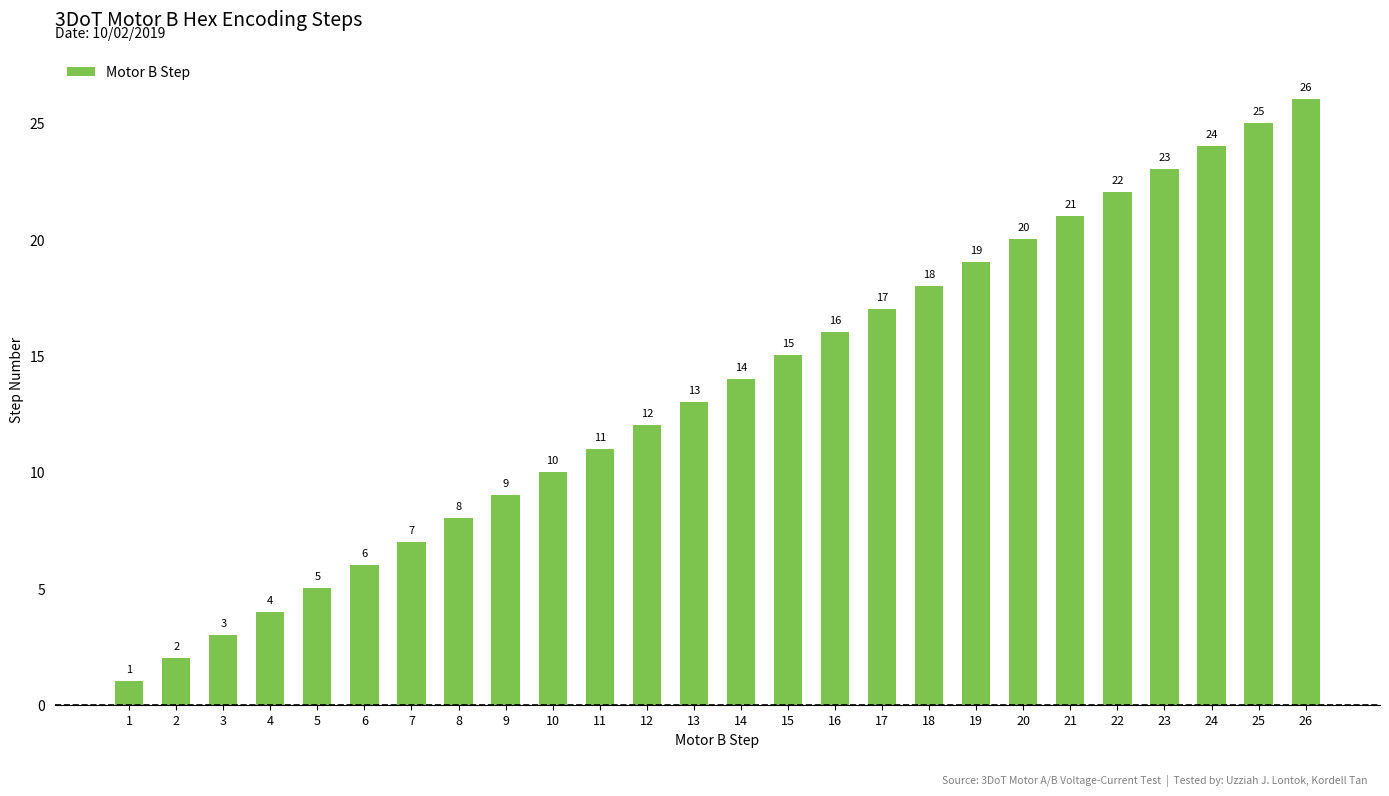

Reading left to right, list all the values displayed in this chart.

1=1	2=2	3=3	4=4	5=5	6=6	7=7	8=8	9=9	10=10	11=11	12=12	13=13	14=14	15=15	16=16	17=17	18=18	19=19	20=20	21=21	22=22	23=23	24=24	25=25	26=26